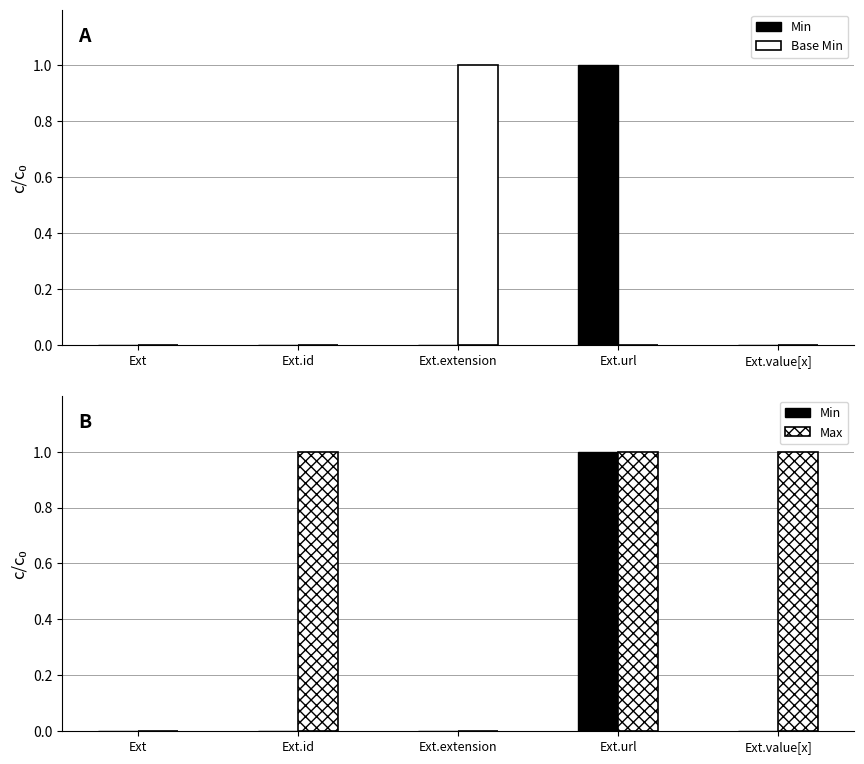

How many values in Base Min are above zero?

1